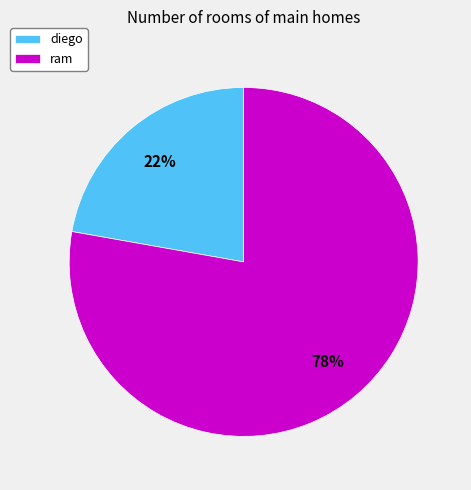

Combined, do ram and diego account for over 50%?

Yes